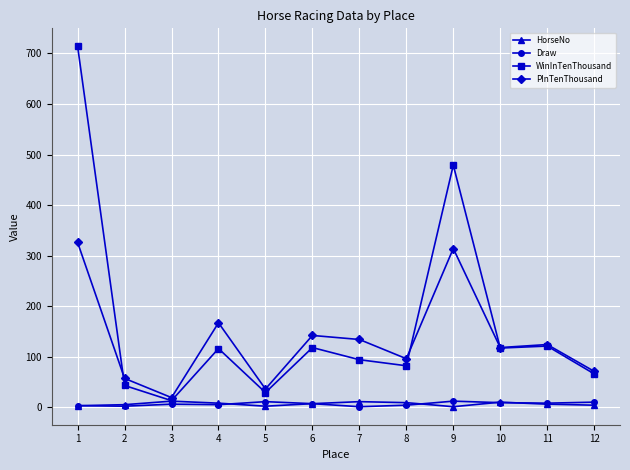

Which series changed the most between 4 and 5?

PInTenThousand